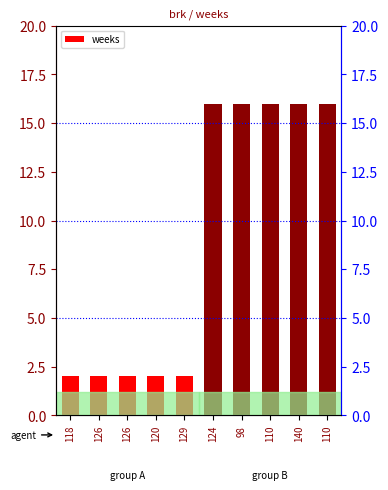

At which label is the value closest to 9?

118